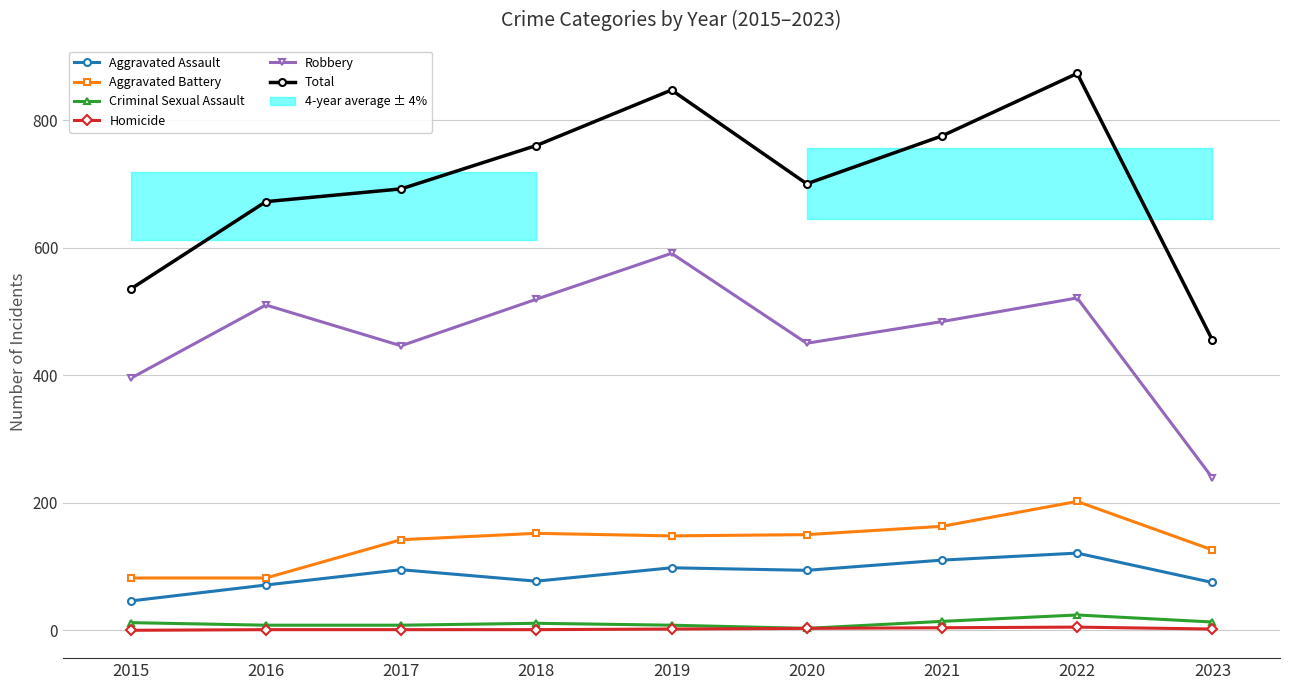

Rank the series at 2023 from lowest to highest value.

Homicide, Criminal Sexual Assault, Aggravated Assault, Aggravated Battery, Robbery, Total